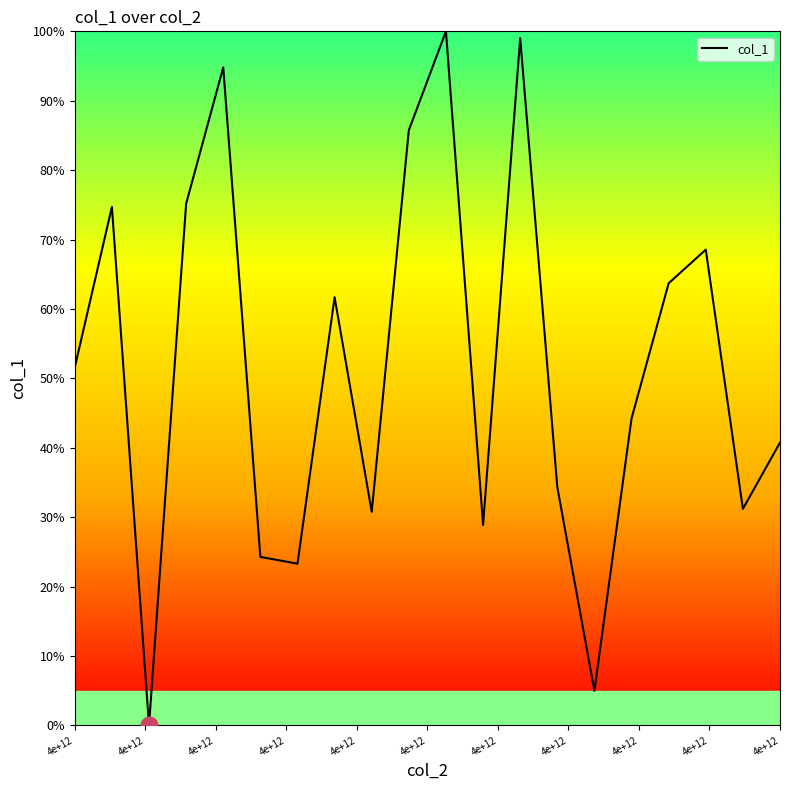

What is the difference between the maximum and minimum values?

100.0